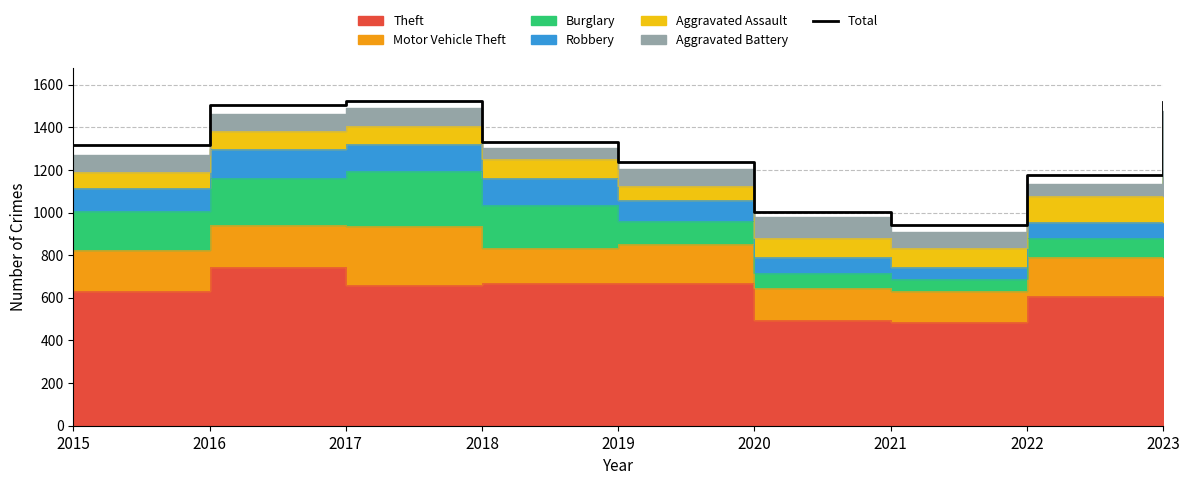

Rank the categories by value from highest to lowest.

2017, 2023, 2016, 2018, 2015, 2019, 2022, 2020, 2021